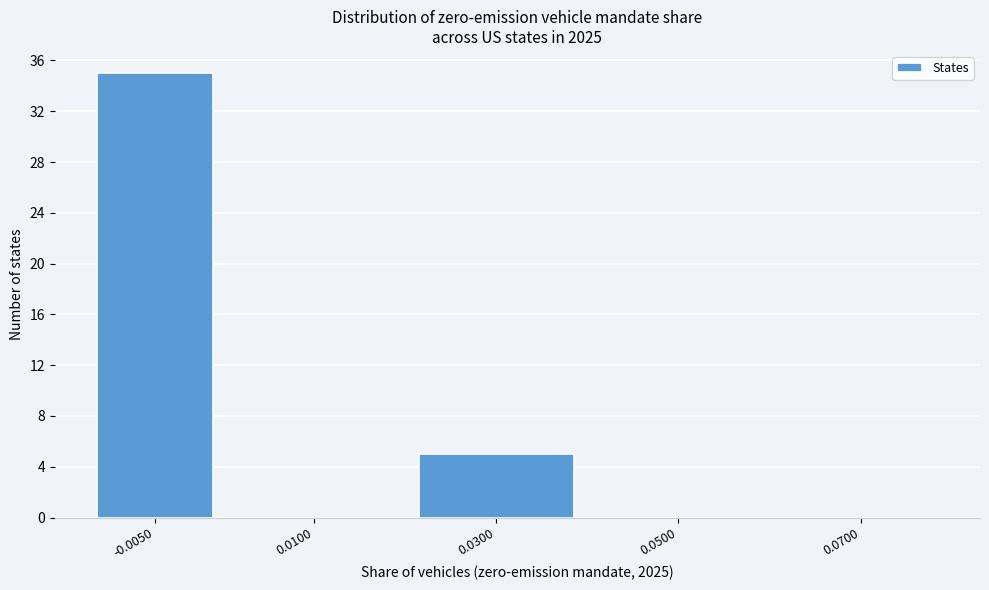

Reading left to right, extract all data points from this chart.

-0.0050=35	0.0100=0	0.0300=5	0.0500=0	0.0700=0